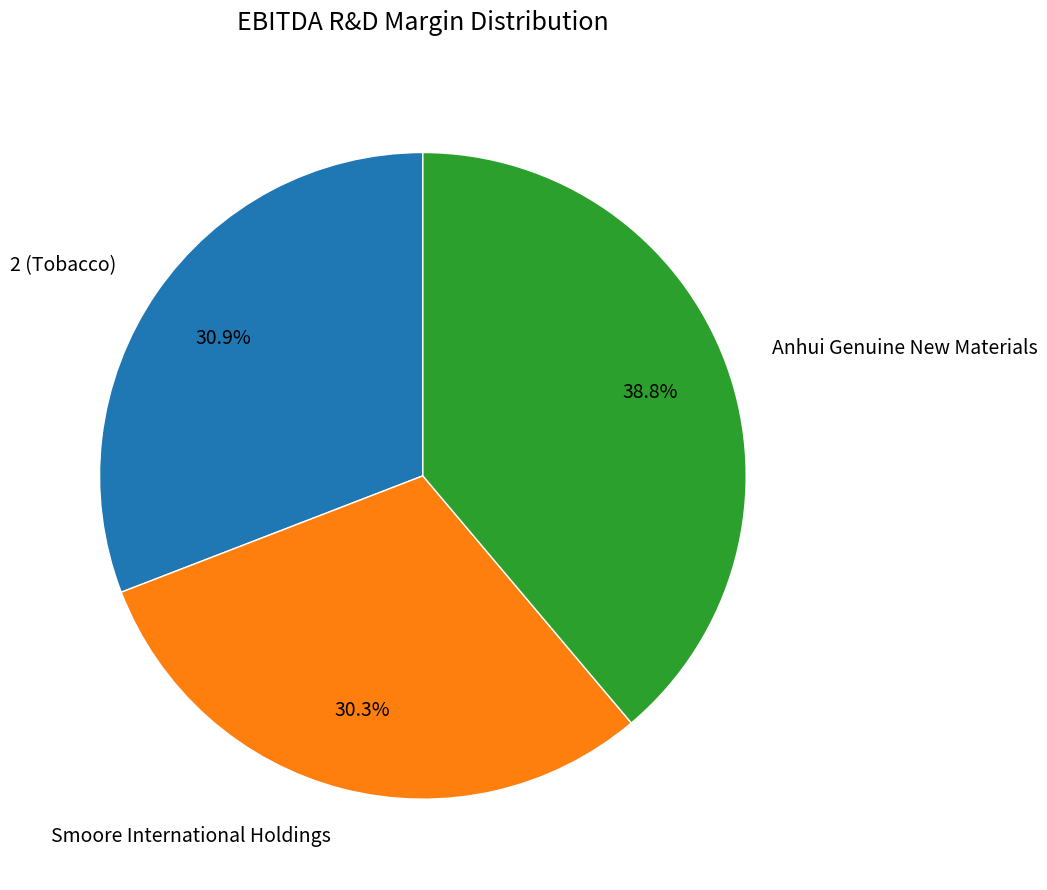

How many segments does this pie chart have?

3